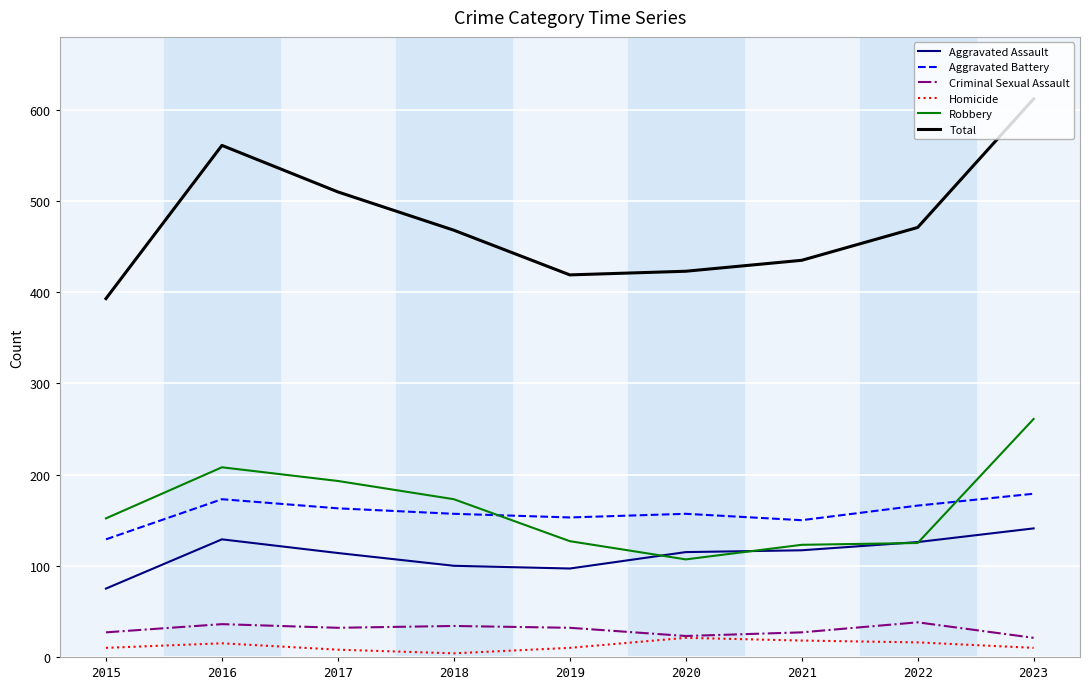

Which series has the largest total across all categories?

Total